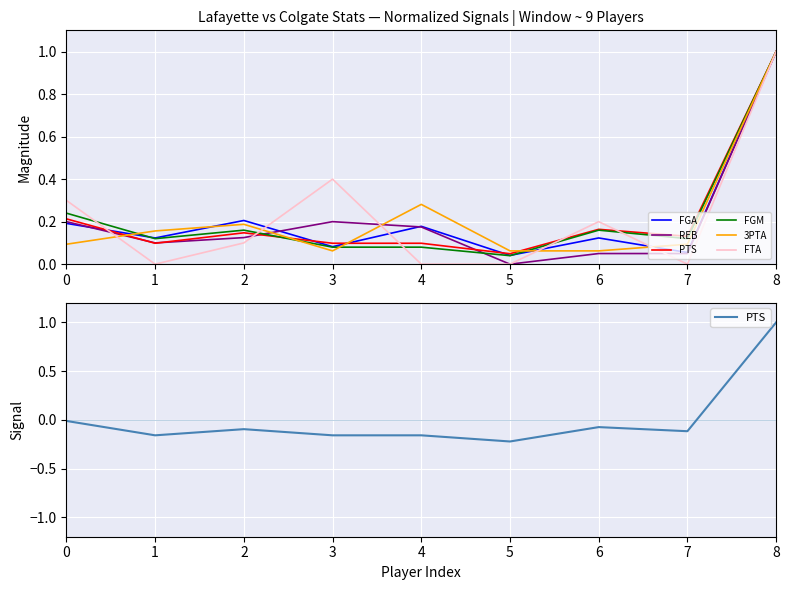

What is the value of the FGA point at the 8th from the left?

0.1